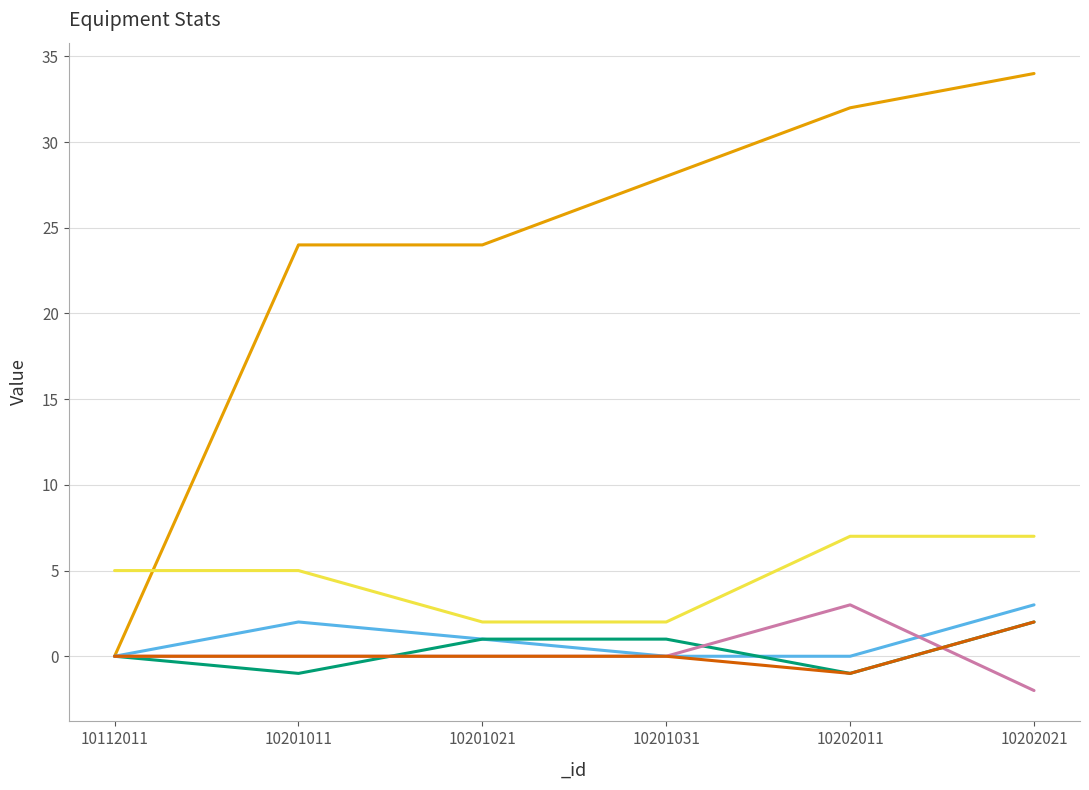

What is the average value of the _physicalAtk series?

1